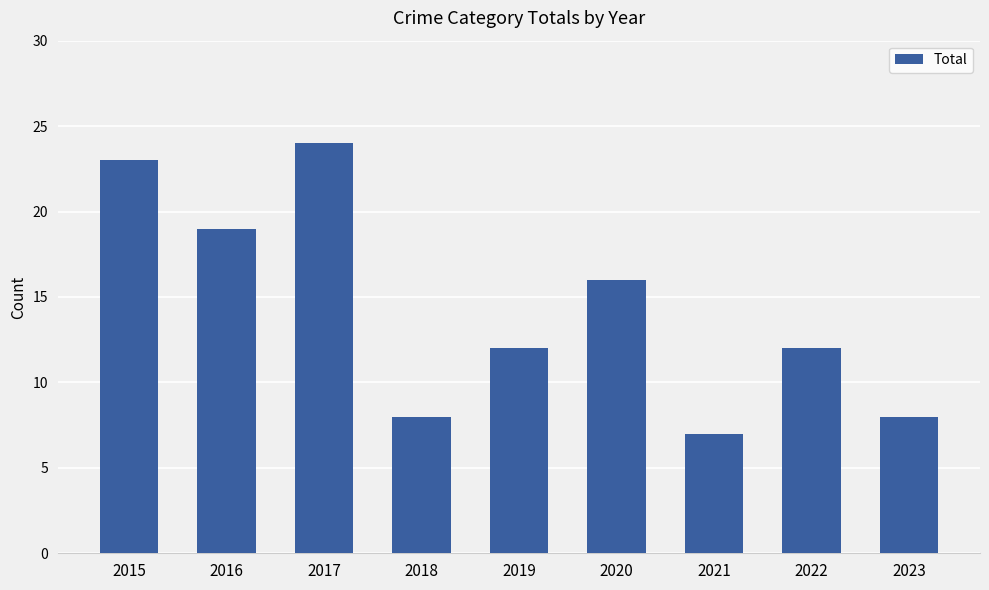

How many categories are shown in the chart?

9